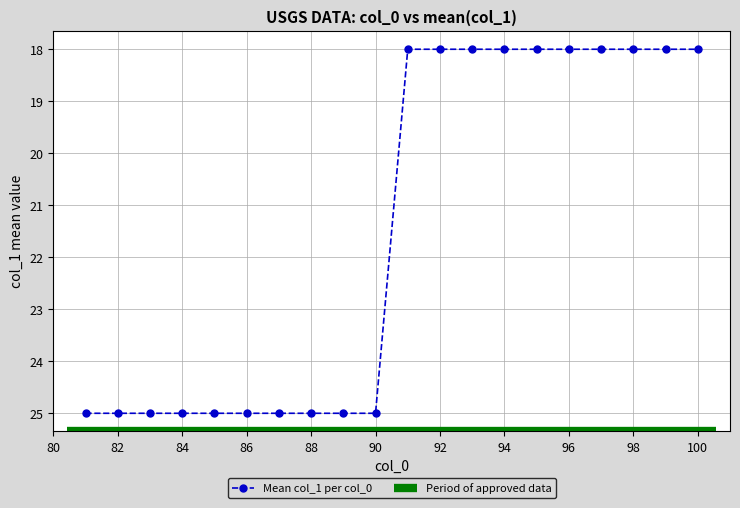

What is the maximum value for Mean col_1 per col_0?

25